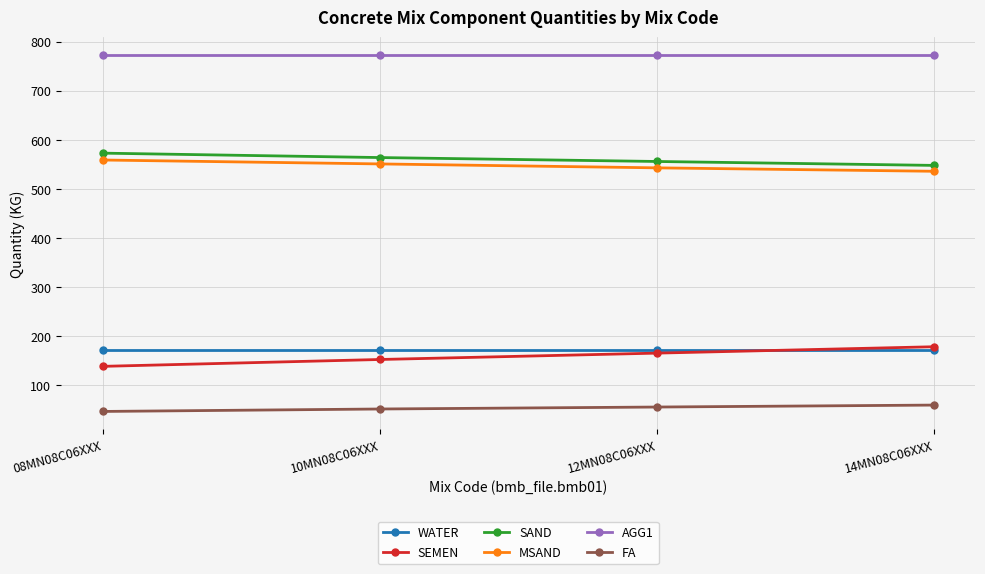

What are all the series names shown in the legend?

WATER, SEMEN, SAND, MSAND, AGG1, FA